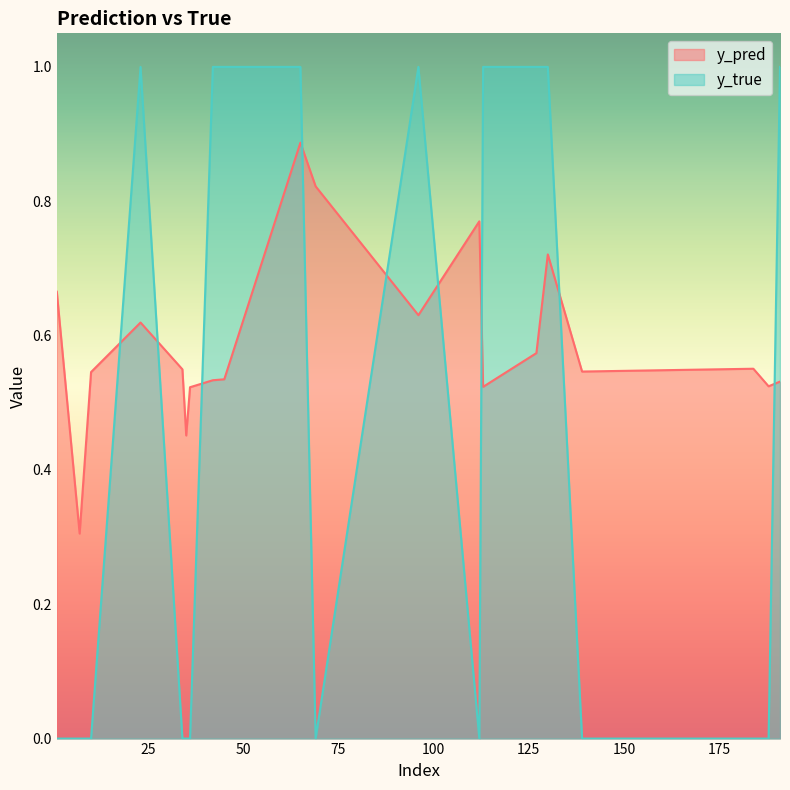

Which series ends up on top after the final intersection of y_pred and y_true?

y_true